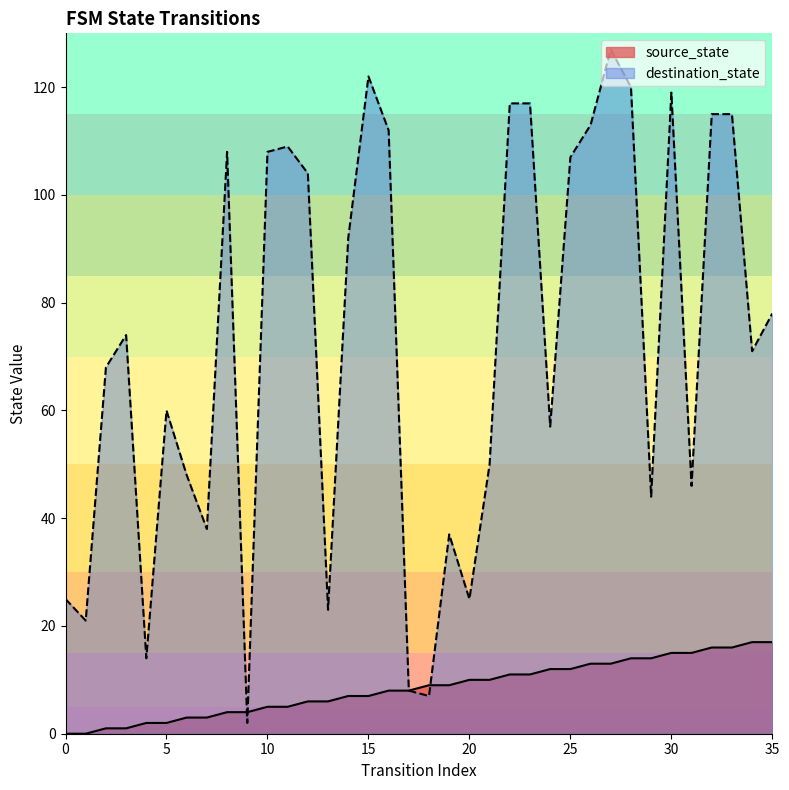

What is the difference between the second highest and second lowest values in the source_state series?

17